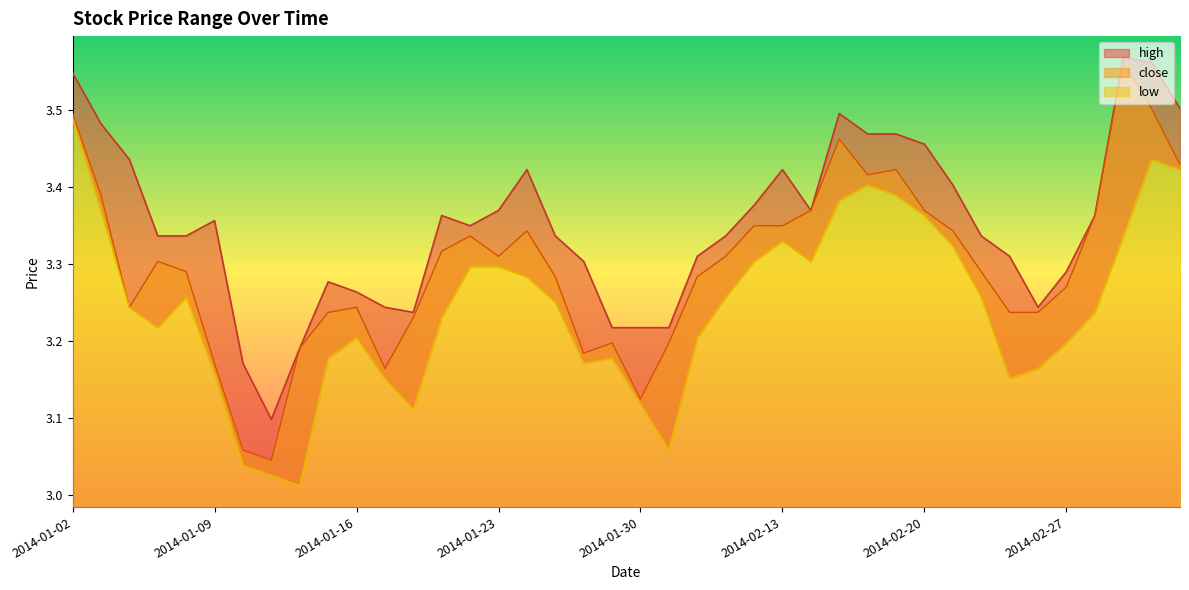

What is the label of the 30th point from the right?

2014-01-16